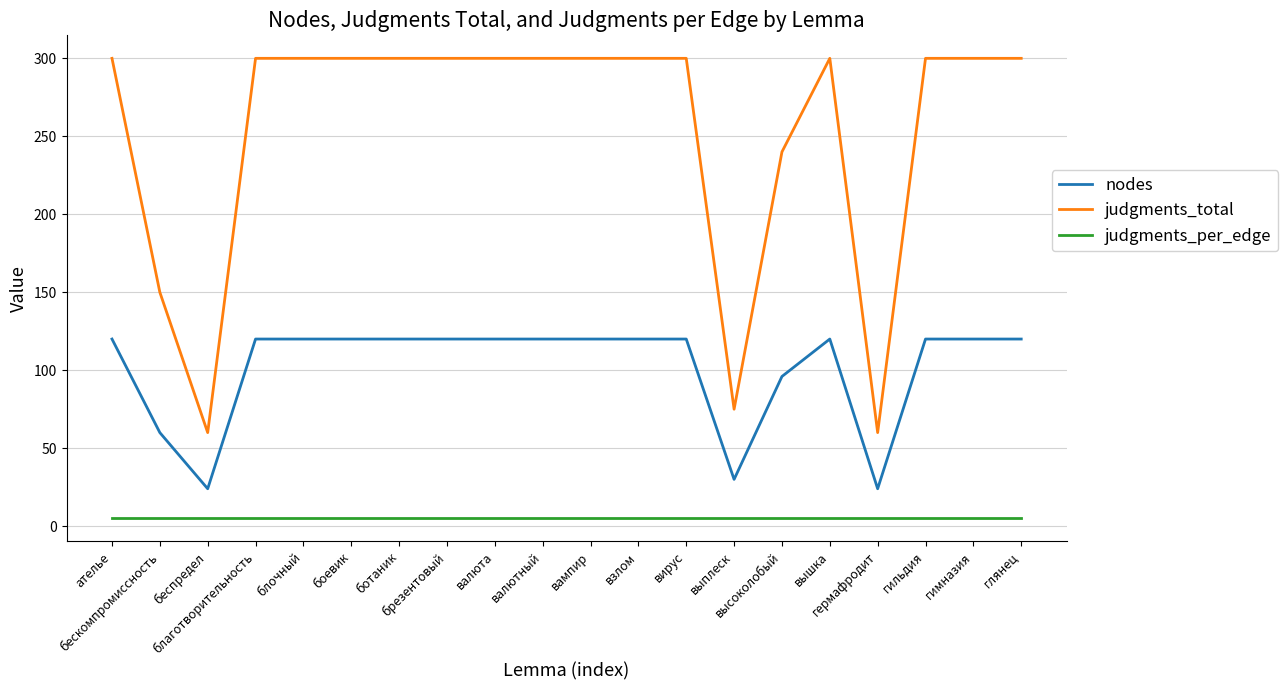

What value does the judgments_total series have at ателье, to the nearest 5?

300